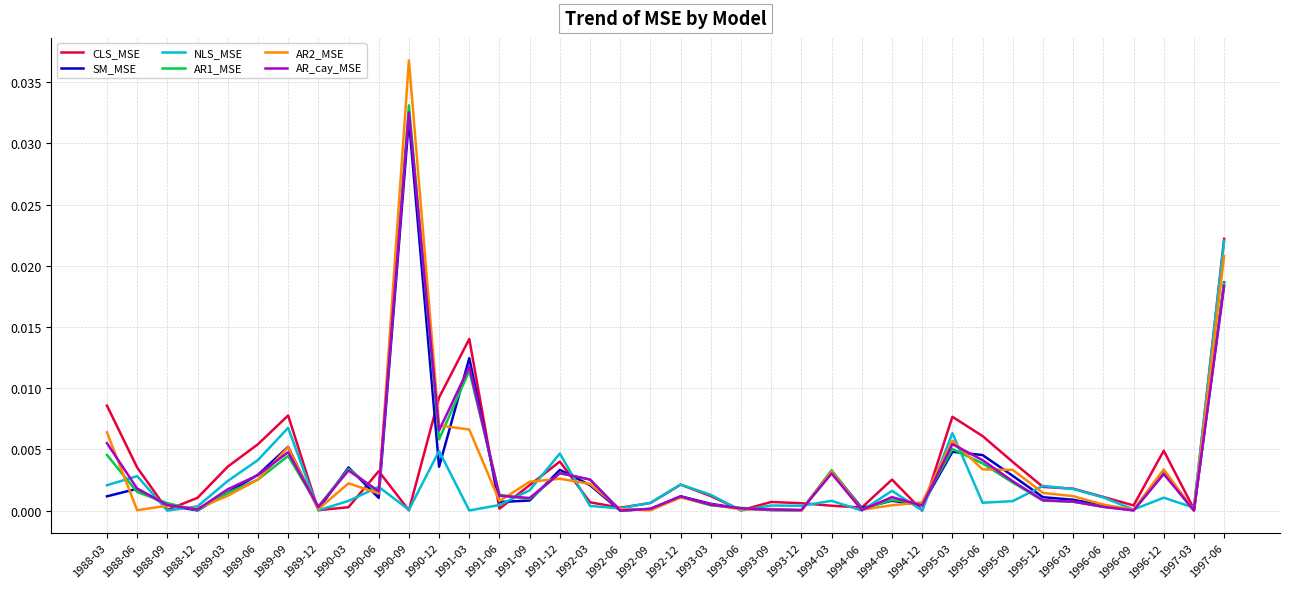

The value of SM_MSE at 1991-12 is 0.0. True or false?

True